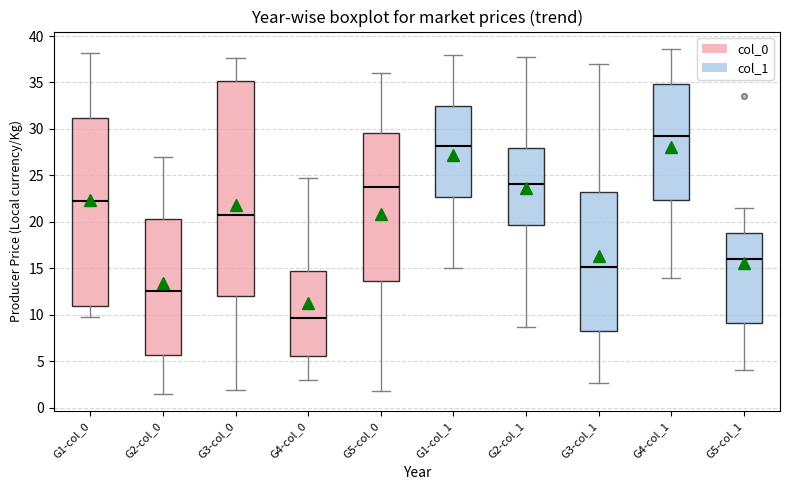

Which box's median line is the lowest?

G4-col_0